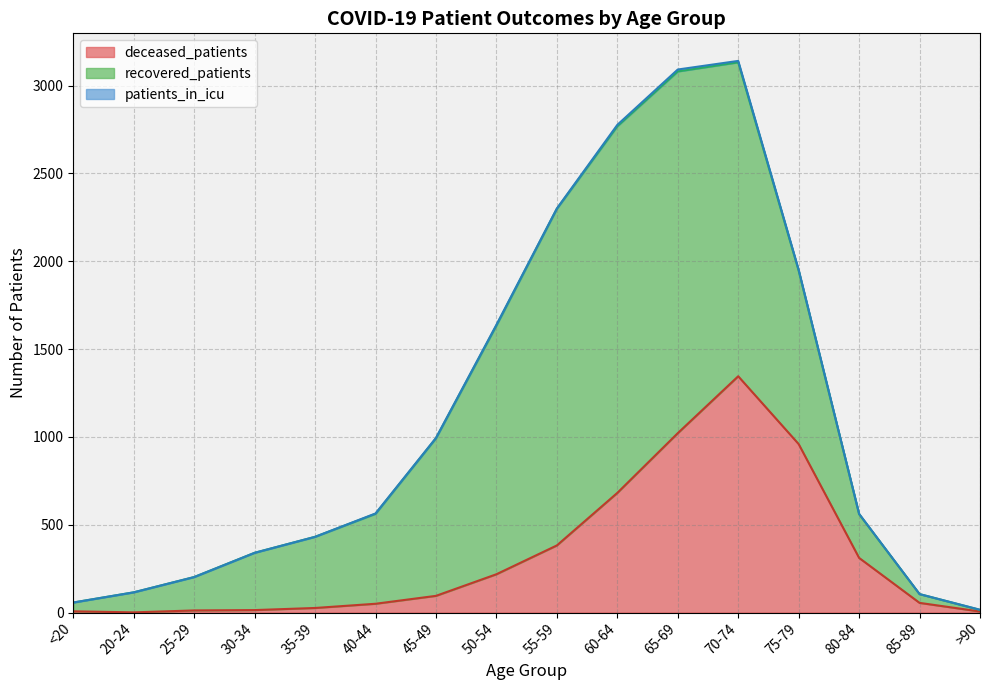

Does the chart have visible grid lines?

Yes